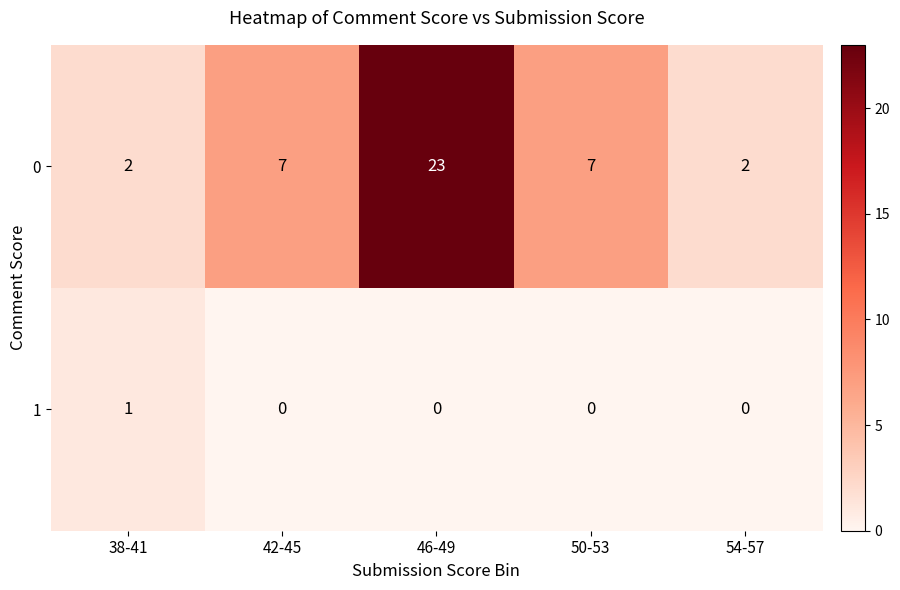

Rank the series at 50-53 from highest to lowest value.

row_0, row_1